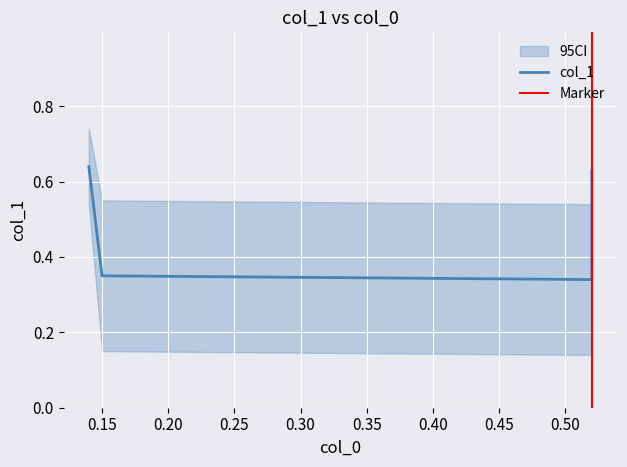

True or false: there are more than 2 points higher than both neighbors.

False